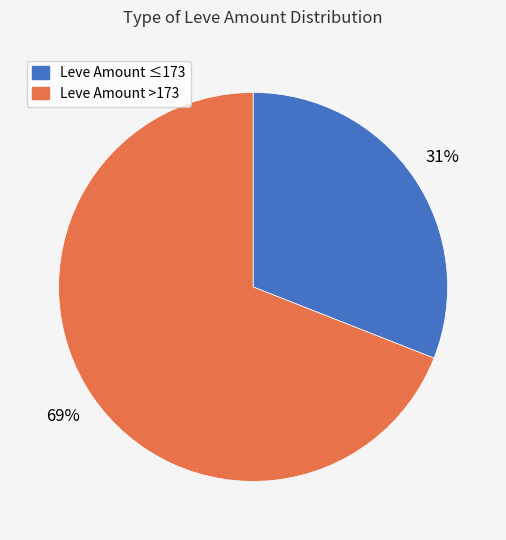

To the nearest percent, what is the difference between the largest and smallest slice percentages?

38%